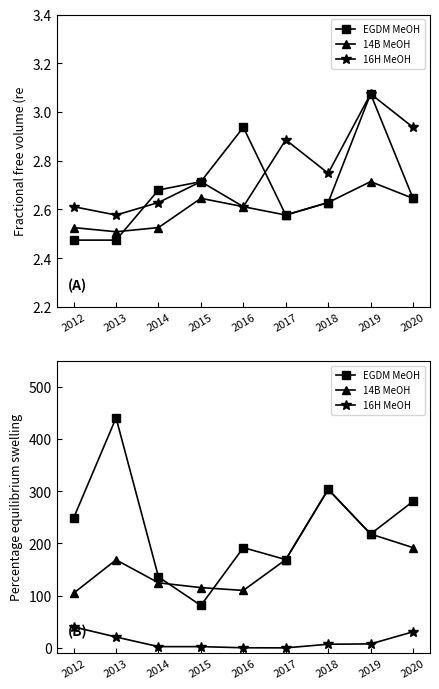

Which label corresponds to the smallest value in the chart?

2017